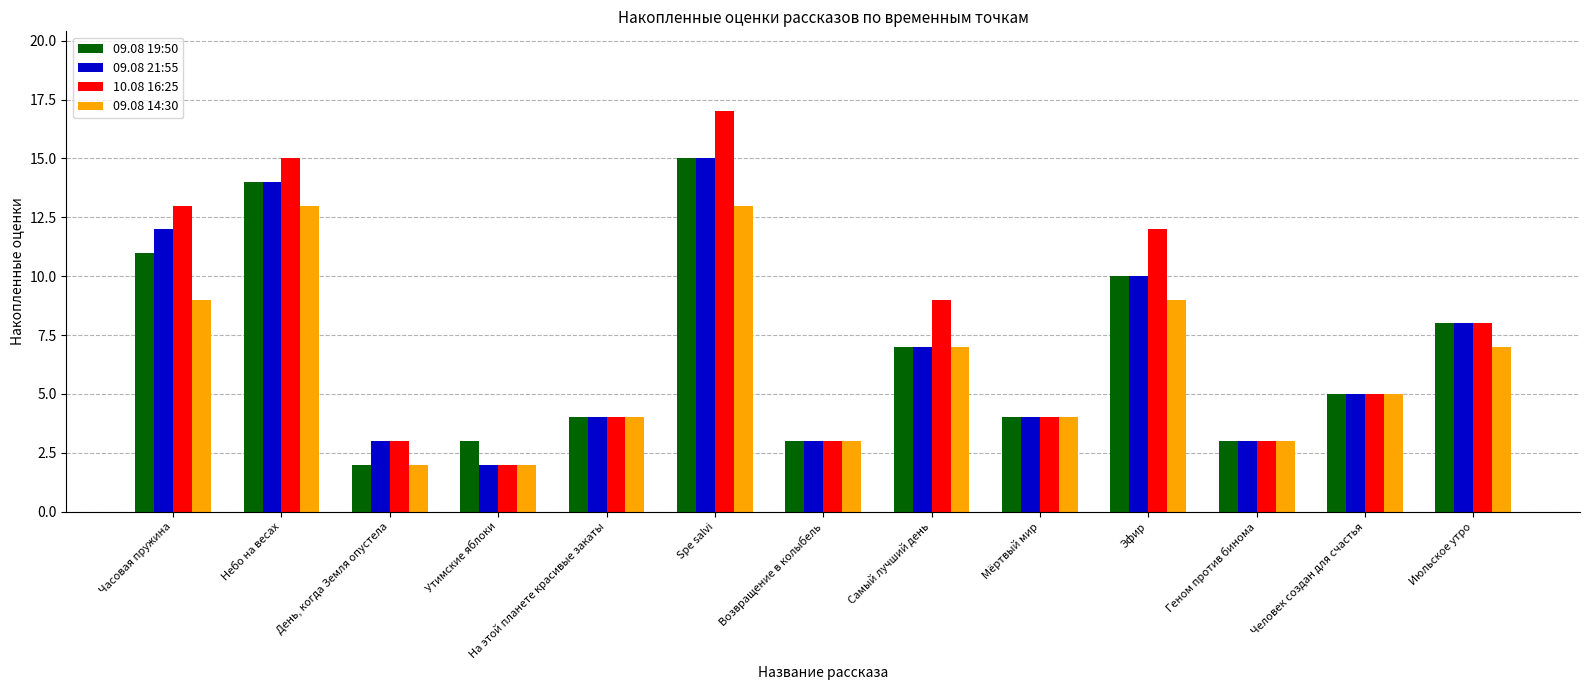

Reading left to right, transcribe all the data shown in this chart.

09.08 19:50: Часовая пружина=11	Небо на весах=14	День, когда Земля опустела=2	Утимские яблоки=3	На этой планете красивые закаты=4	Spe salvi=15	Возвращение в колыбель=3	Самый лучший день=7	Мёртвый мир=4	Эфир=10	Геном против бинома=3	Человек создан для счастья=5	Июльское утро=8
09.08 21:55: Часовая пружина=12	Небо на весах=14	День, когда Земля опустела=3	Утимские яблоки=2	На этой планете красивые закаты=4	Spe salvi=15	Возвращение в колыбель=3	Самый лучший день=7	Мёртвый мир=4	Эфир=10	Геном против бинома=3	Человек создан для счастья=5	Июльское утро=8
10.08 16:25: Часовая пружина=13	Небо на весах=15	День, когда Земля опустела=3	Утимские яблоки=2	На этой планете красивые закаты=4	Spe salvi=17	Возвращение в колыбель=3	Самый лучший день=9	Мёртвый мир=4	Эфир=12	Геном против бинома=3	Человек создан для счастья=5	Июльское утро=8
09.08 14:30: Часовая пружина=9	Небо на весах=13	День, когда Земля опустела=2	Утимские яблоки=2	На этой планете красивые закаты=4	Spe salvi=13	Возвращение в колыбель=3	Самый лучший день=7	Мёртвый мир=4	Эфир=9	Геном против бинома=3	Человек создан для счастья=5	Июльское утро=7